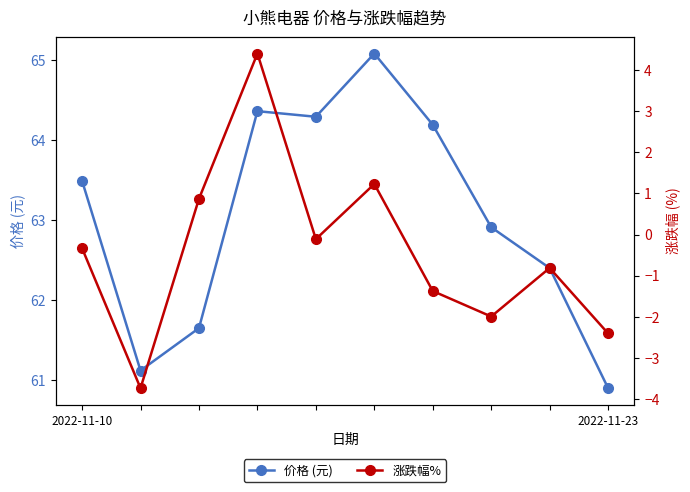

The value of 价格 (元) at 7 is 62.9. True or false?

True